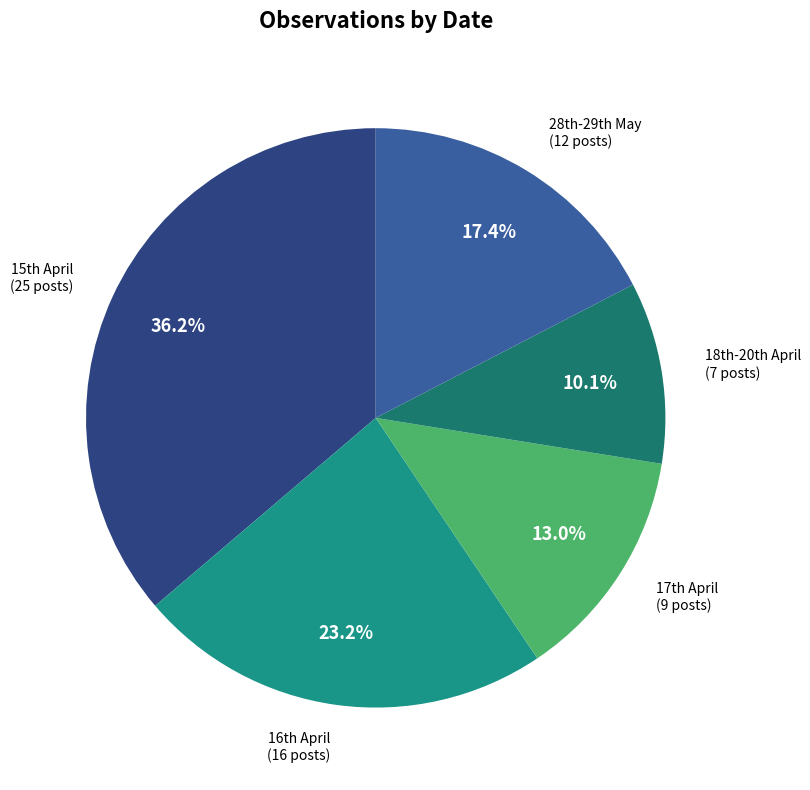

To the nearest percent, what is the average slice percentage?

20%